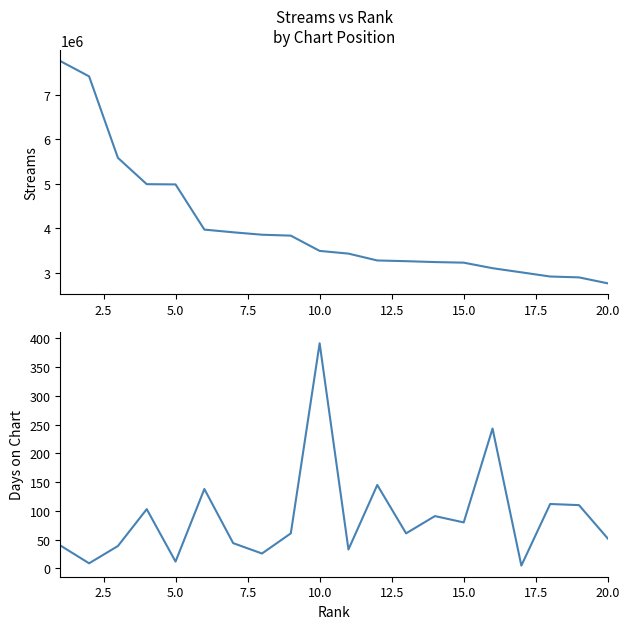

What are all the series names shown in the legend?

streams, days_on_chart